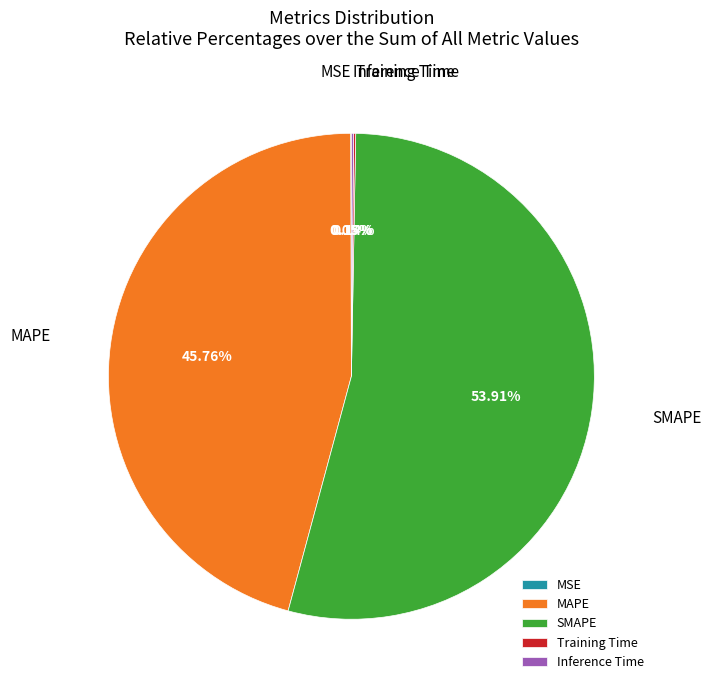

To the nearest percent, what is the difference between the largest and smallest slice percentages?

54%